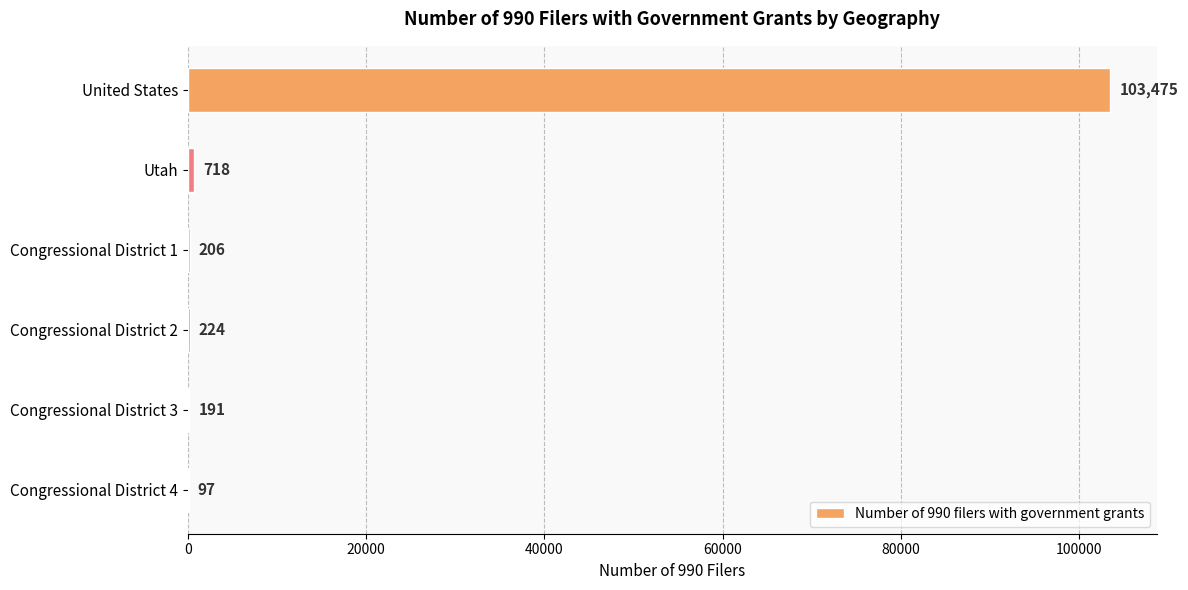

Read the value at Congressional District 4.

97